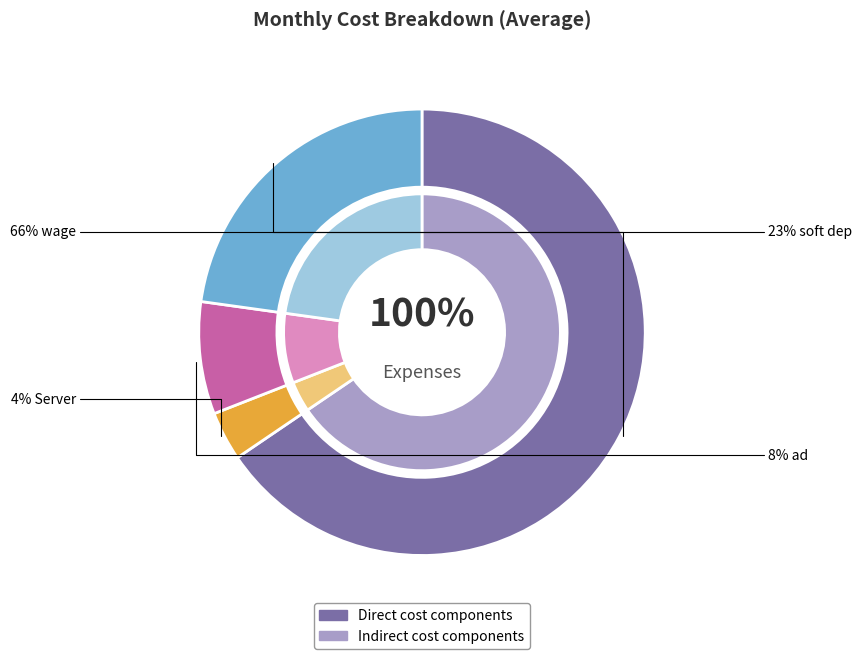

To the nearest percent, what is the difference between the ad and soft dep slice percentages?

15%